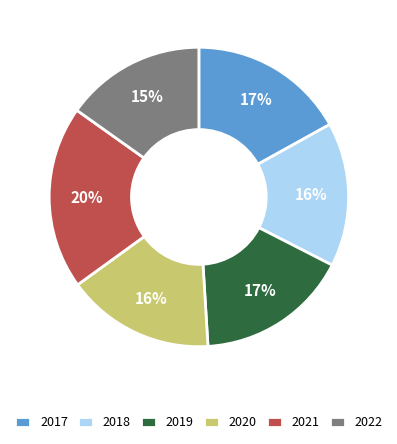

Combined, do 2018 and 2019 account for over 50%?

No